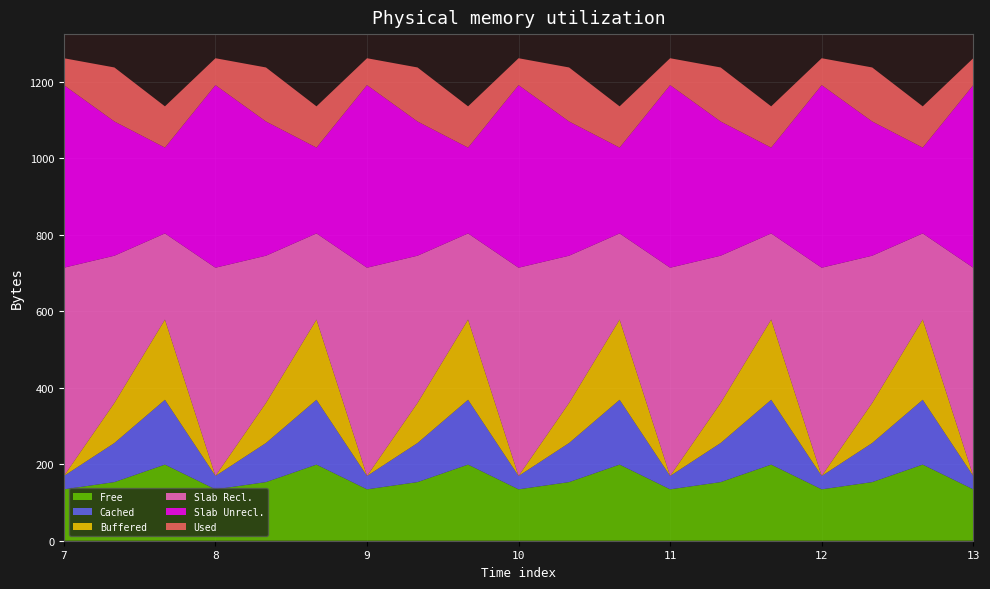

Reading left to right, transcribe all the data shown in this chart.

Free: 134.3	153.2	199.0	134.3	153.2	199.0	134.3	153.2	199.0	134.3	153.2	199.0	134.3	153.2	199.0	134.3	153.2	199.0	134.3
Cached: 35.0	102.3	169.5	35.0	102.3	169.5	35.0	102.3	169.5	35.0	102.3	169.5	35.0	102.3	169.5	35.0	102.3	169.5	35.0
Buffered: 0.0	104.8	209.6	0.0	104.8	209.6	0.0	104.8	209.6	0.0	104.8	209.6	0.0	104.8	209.6	0.0	104.8	209.6	0.0
Slab Recl.: 544.3	384.7	225.2	544.3	384.7	225.2	544.3	384.7	225.2	544.3	384.7	225.2	544.3	384.7	225.2	544.3	384.7	225.2	544.3
Slab Unrecl.: 477.2	350.8	224.3	477.2	350.8	224.3	477.2	350.8	224.3	477.2	350.8	224.3	477.2	350.8	224.3	477.2	350.8	224.3	477.2
Used: 70.2	141.2	107.8	70.2	141.2	107.8	70.2	141.2	107.8	70.2	141.2	107.8	70.2	141.2	107.8	70.2	141.2	107.8	70.2